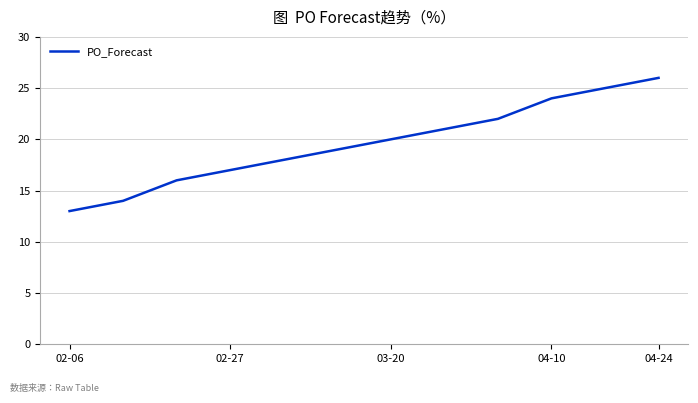

What is the smallest value displayed?

13